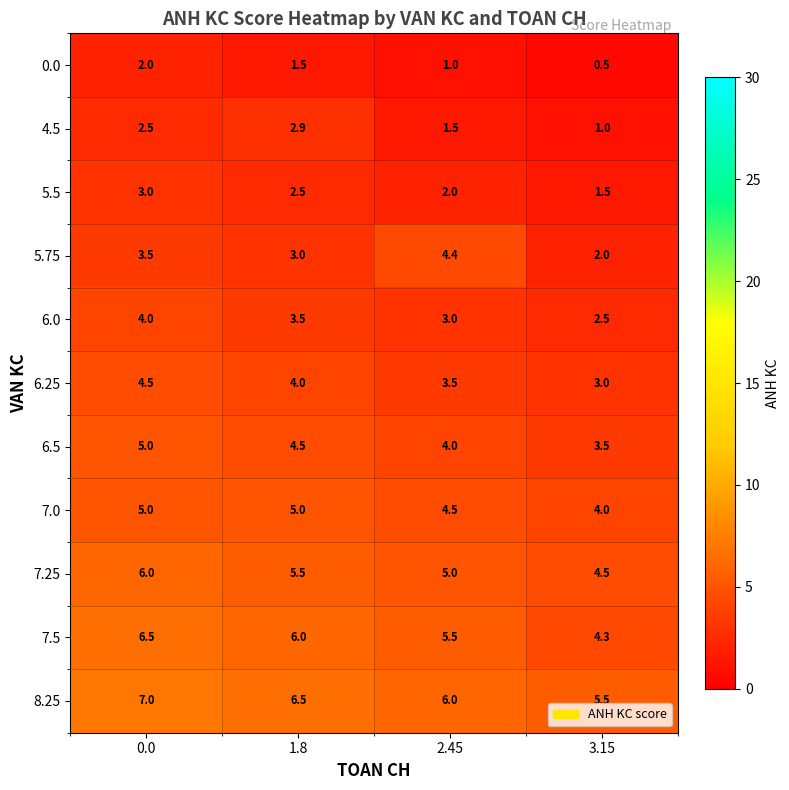

True or false: 6.25 has a value of 1.1 at 1.8.

False